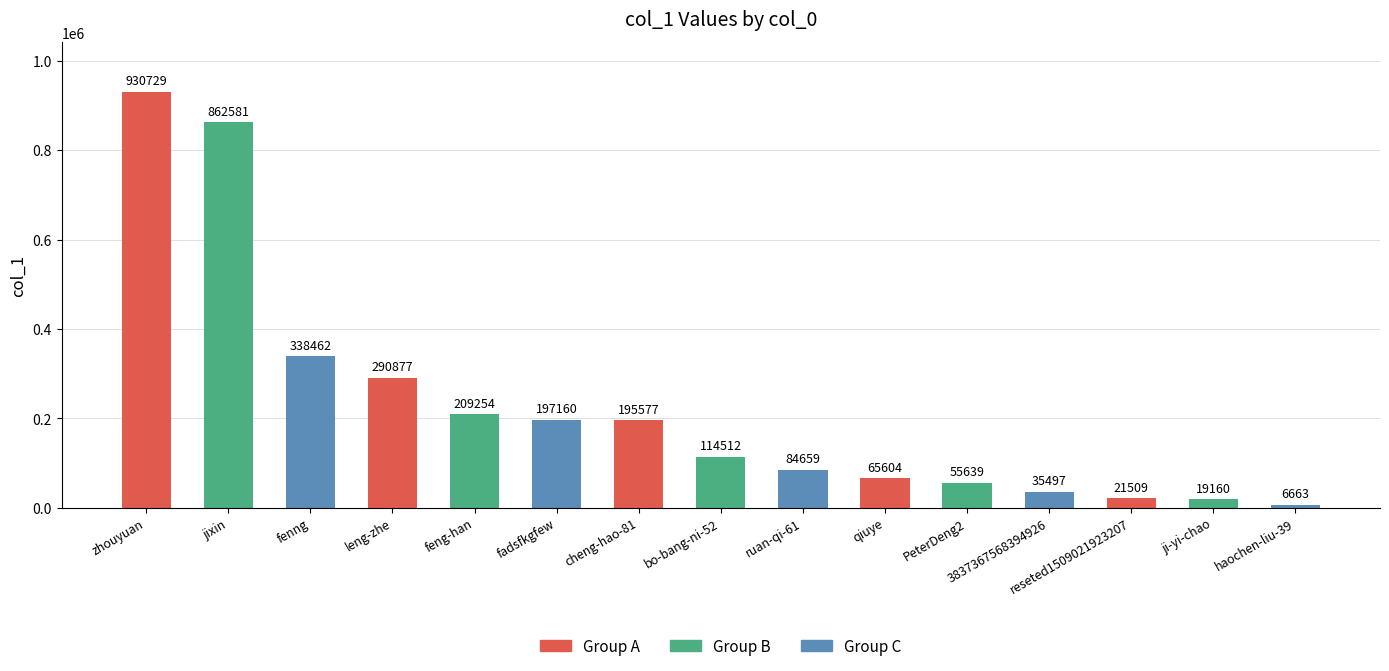

Is it true that the value at zhouyuan is 253706?

False